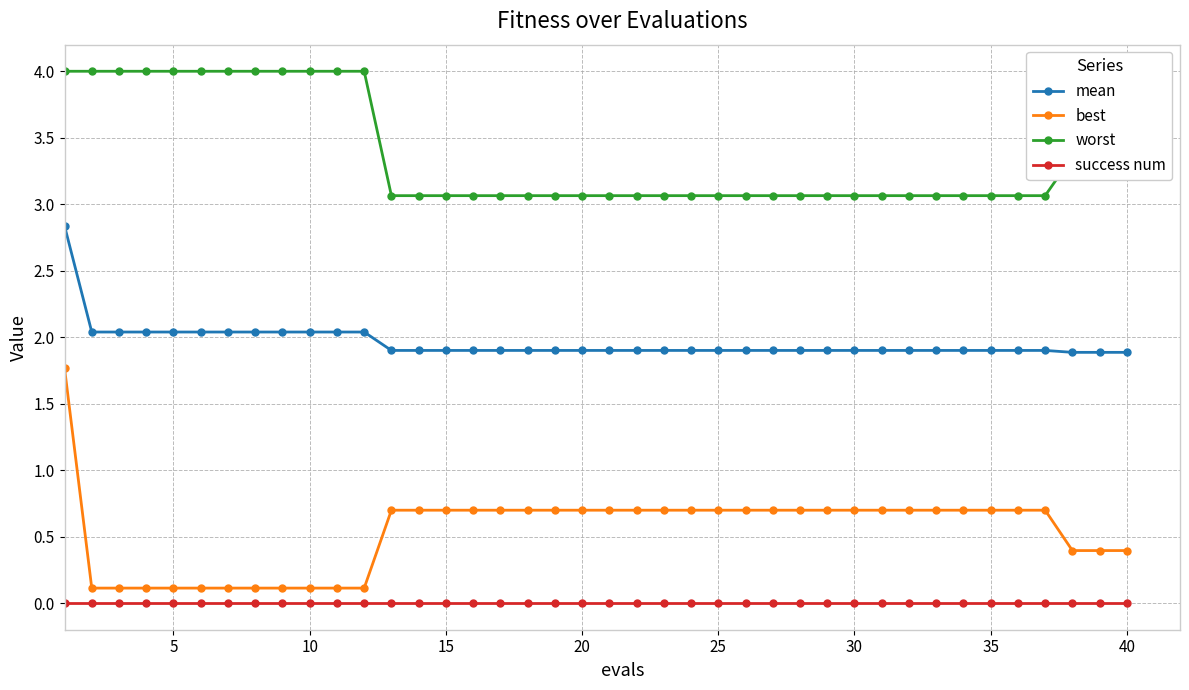

At how many categories does at least one series exceed 3?

40